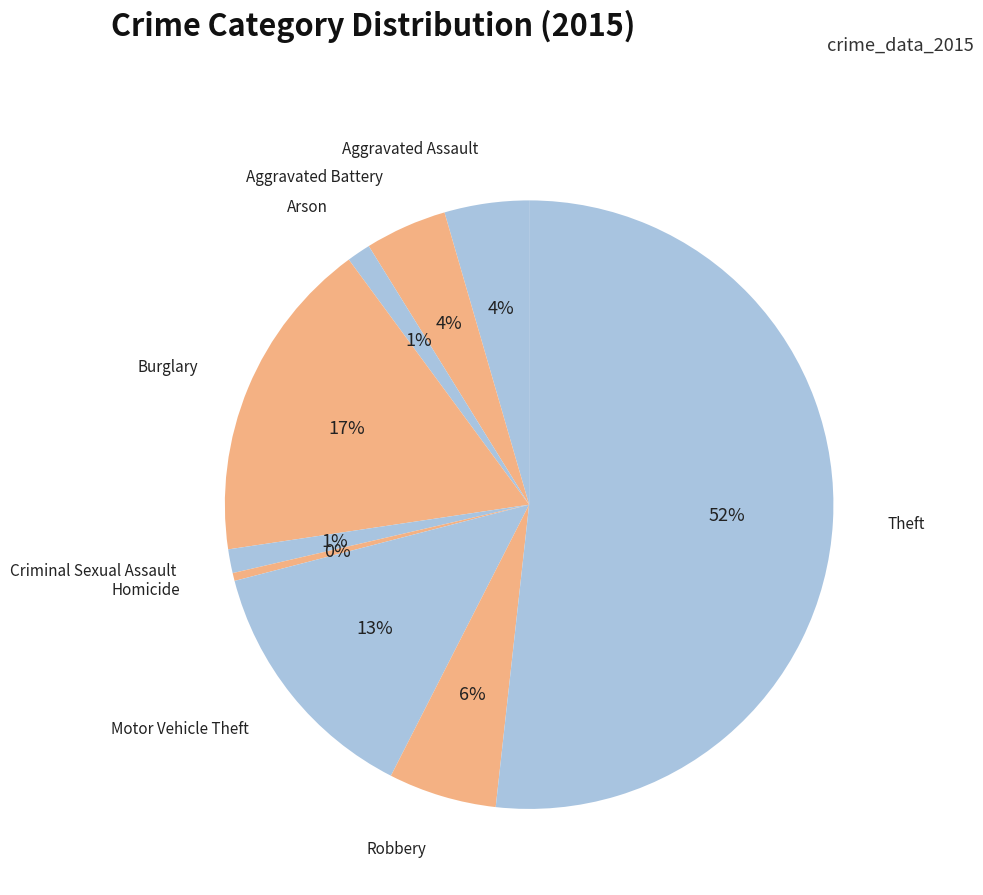

How many segments does this pie chart have?

9